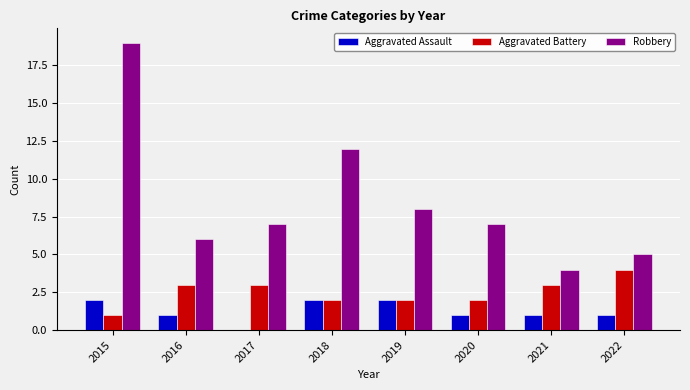

What is the total value across all series at 2019?

12